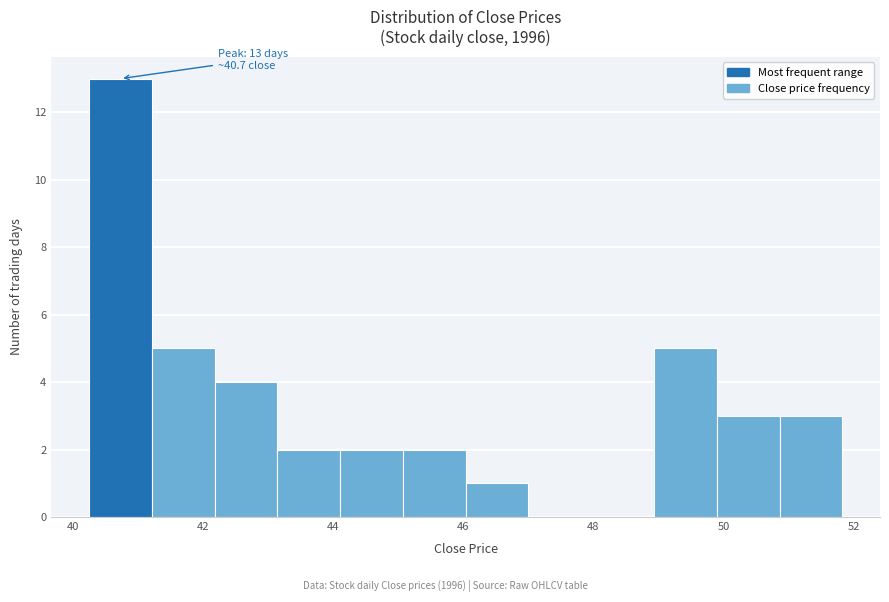

Over which range of the x-axis is the bar tallest?

40.2 to 41.2